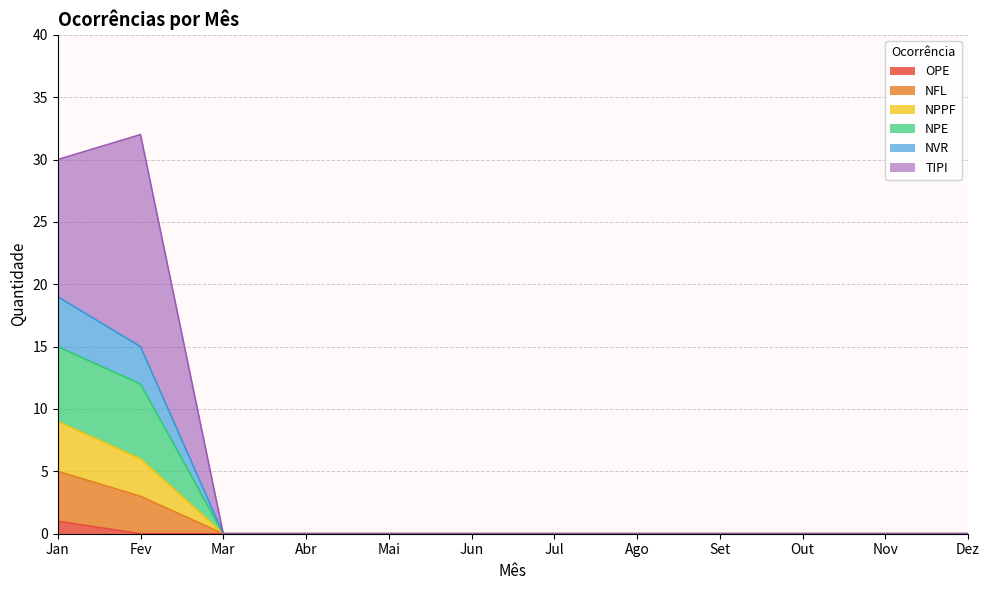

True or false: NPPF has more than 0 interior local peaks.

False